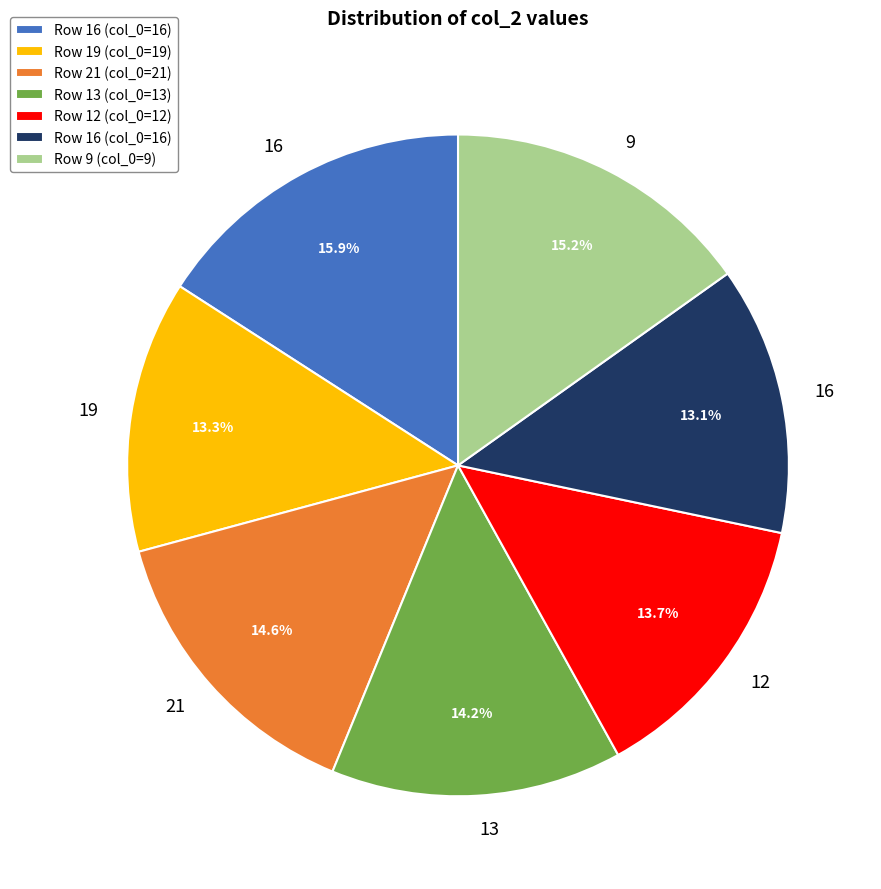

How many slices are in this pie chart?

7